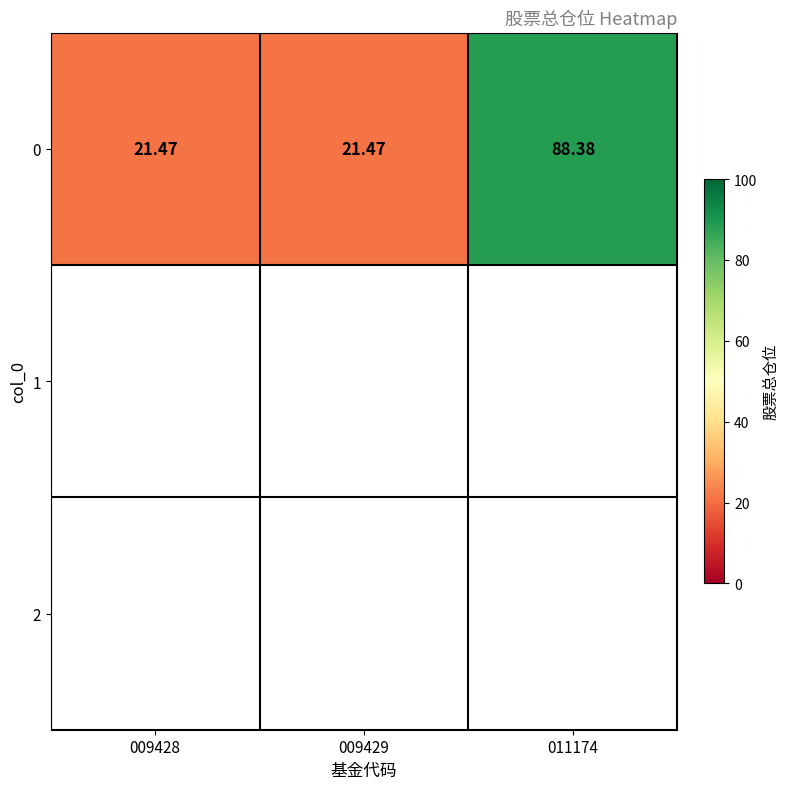

Which label corresponds to the largest value in the chart?

011174